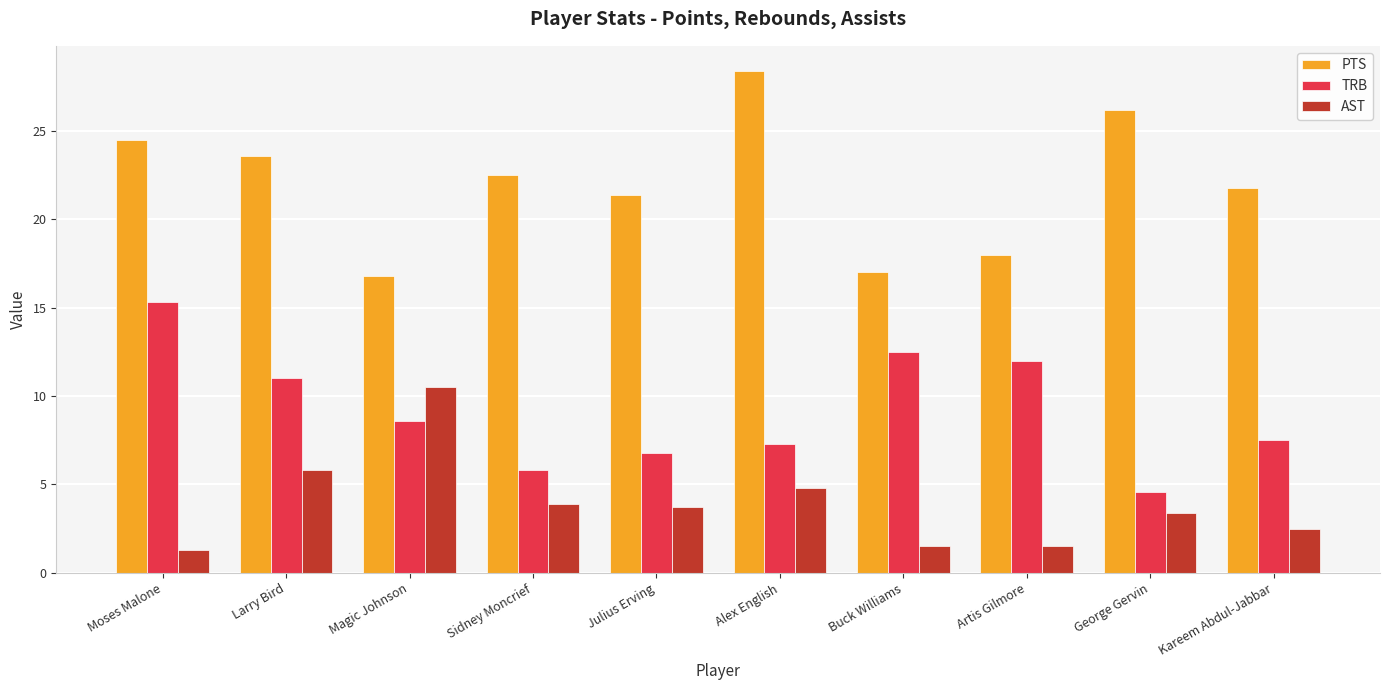

How many categories are shown in the chart?

10